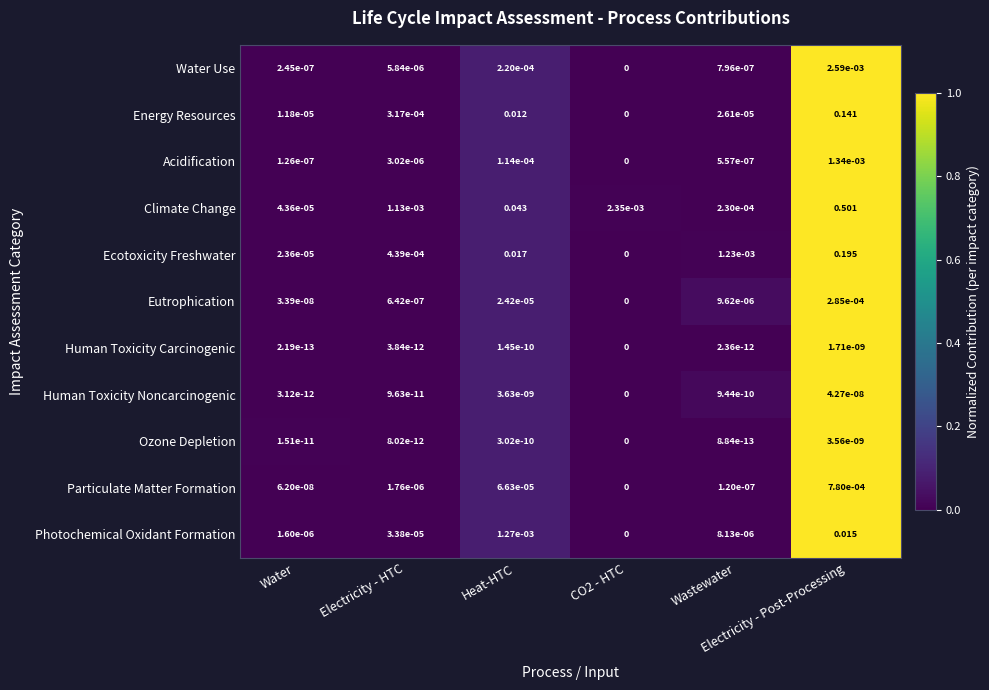

Which series has the widest spread of values?

Climate Change